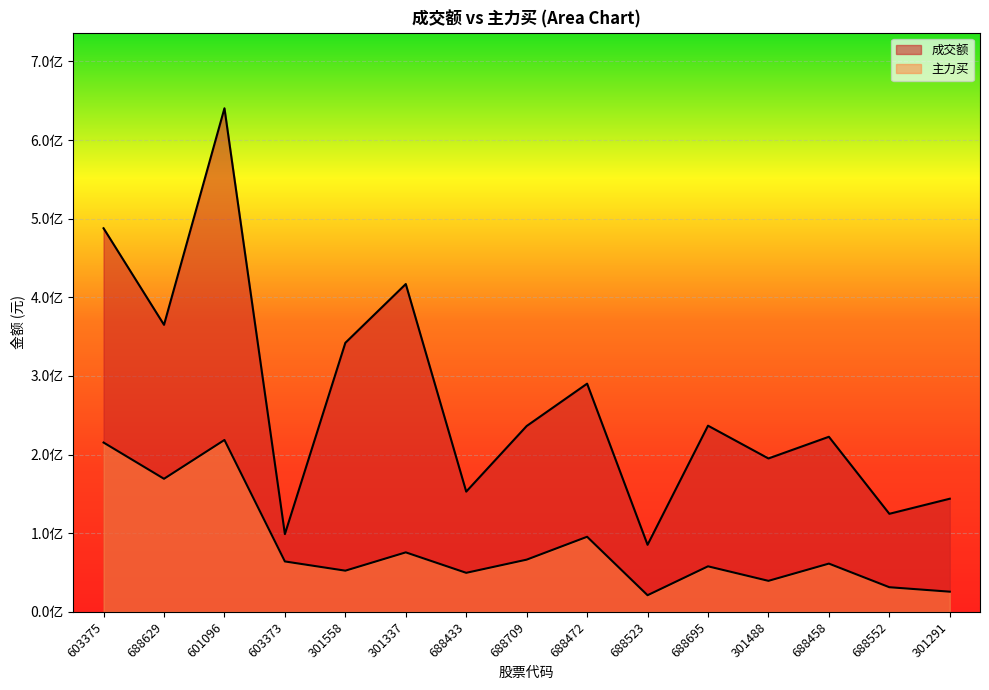

What is the value of the 成交额 point at the 14th from the left?

124684457